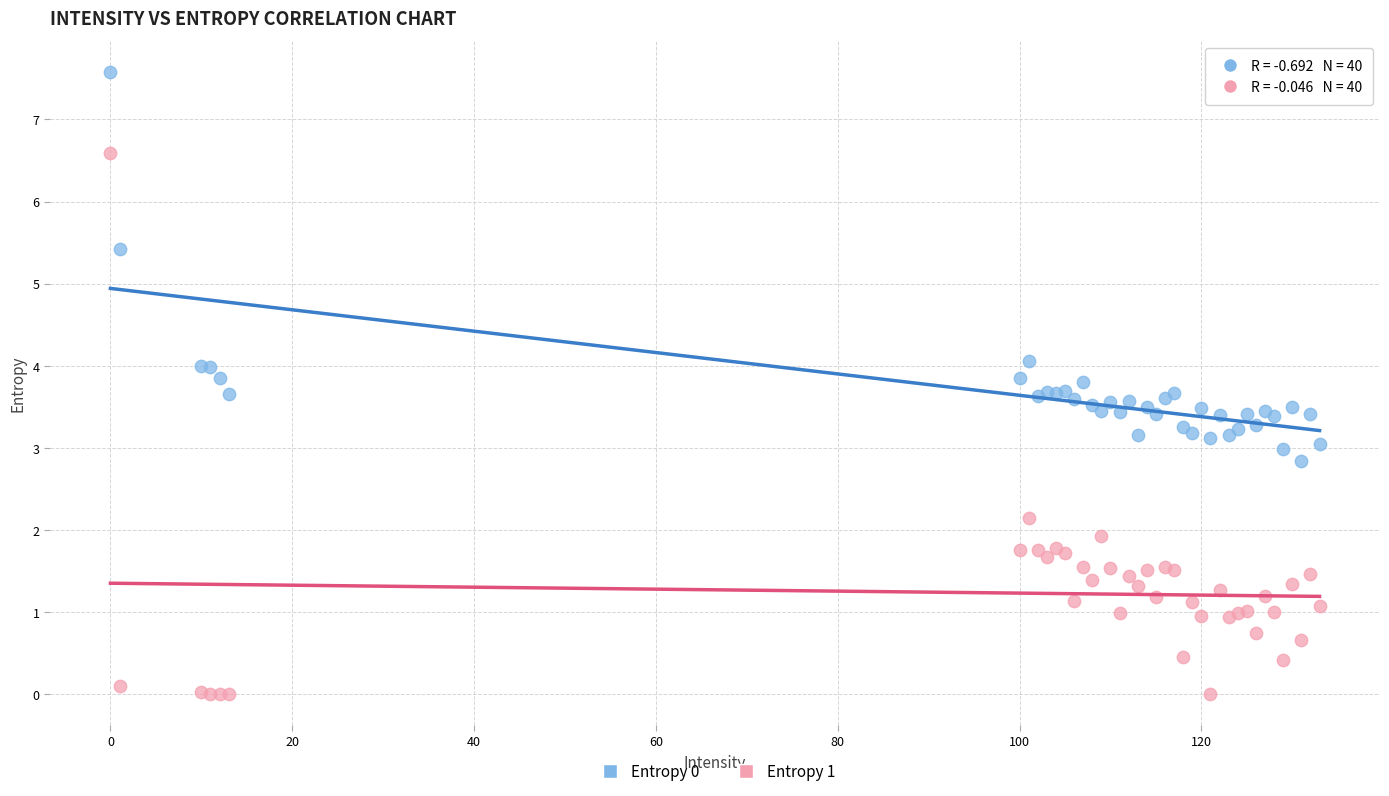

What is the X range (max minus min) for the scatter plot?

133.0